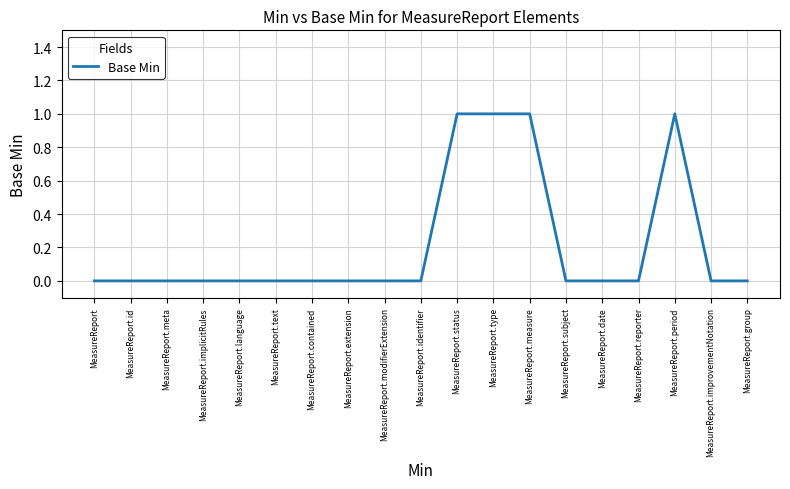

Count the number of categories in the chart.

19